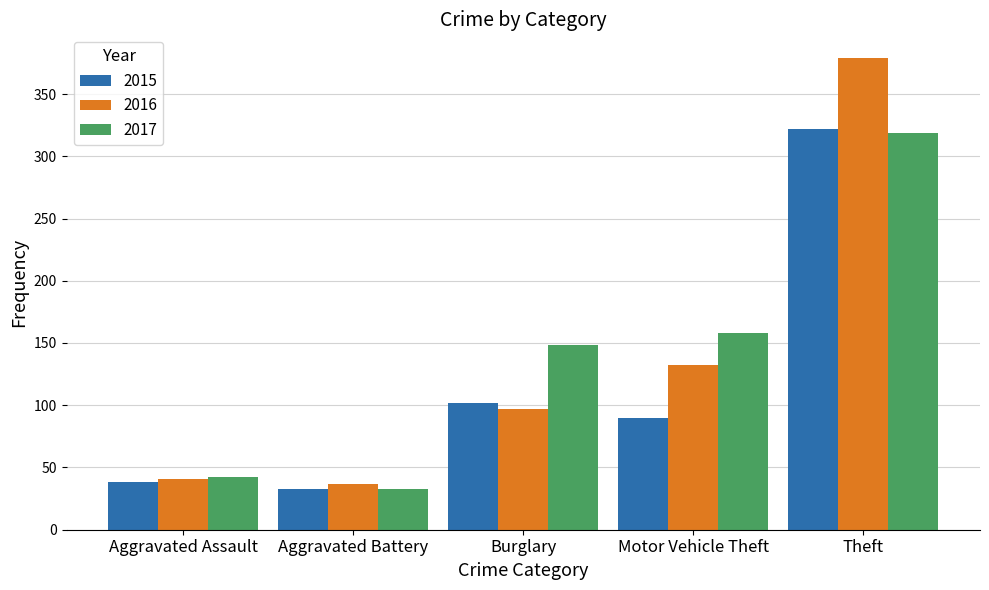

The 2017 series shows 33 at Aggravated Battery. True or false?

True